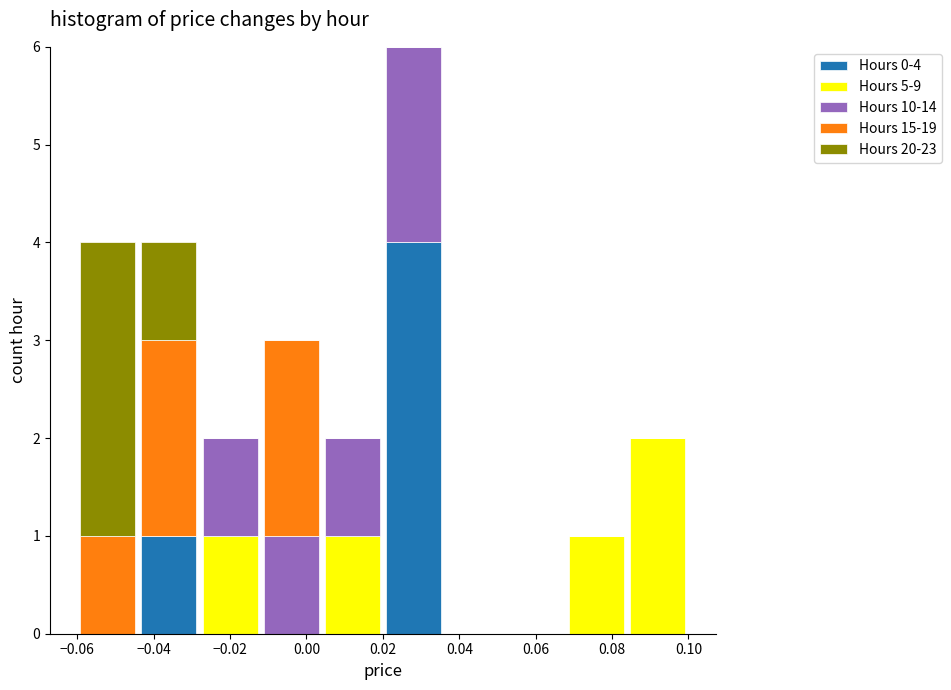

Which range on the x-axis has the tallest stacked bar (by total height)?

0.020 to 0.036